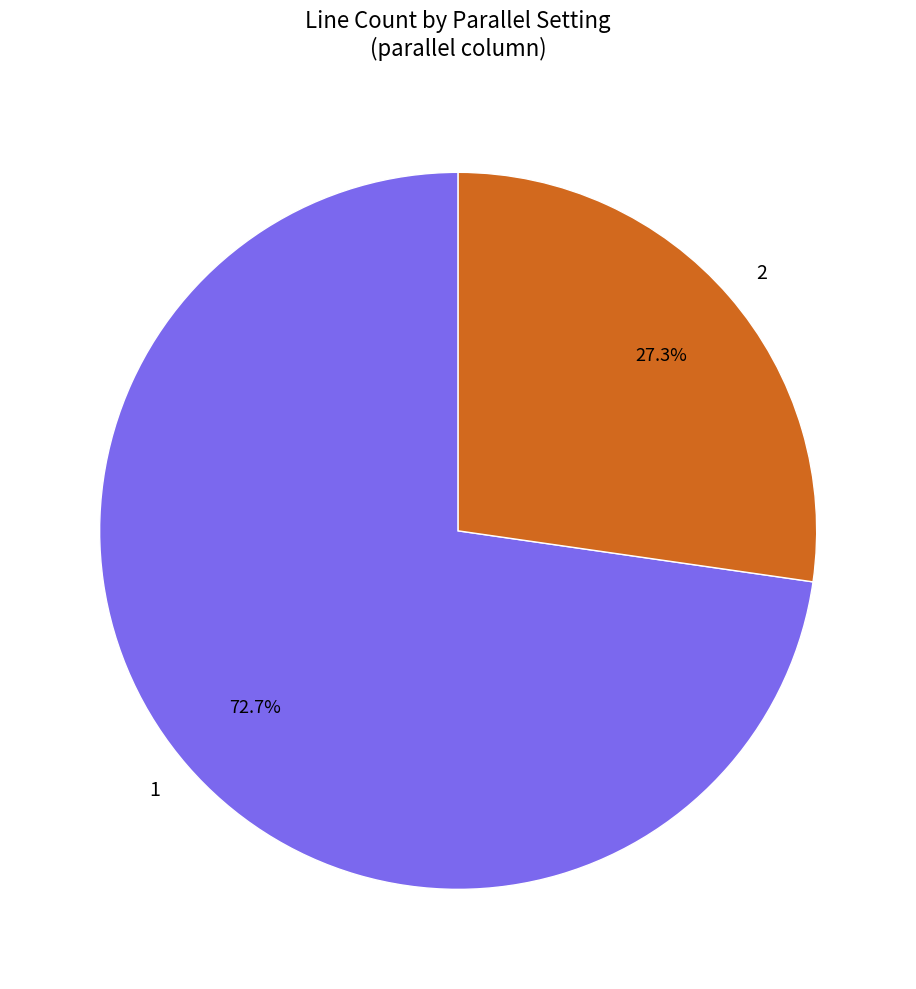

Count the number of slices in the pie.

2